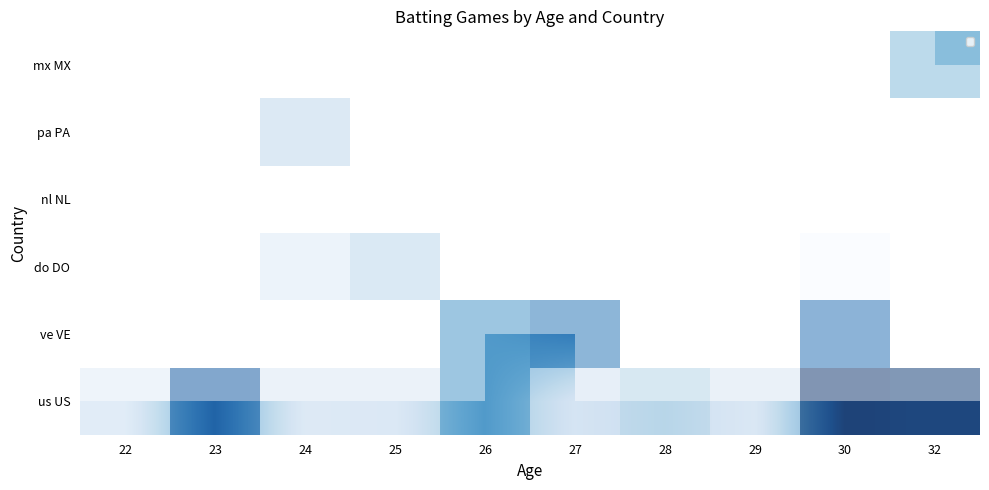

At which label does us US reach its peak?

30